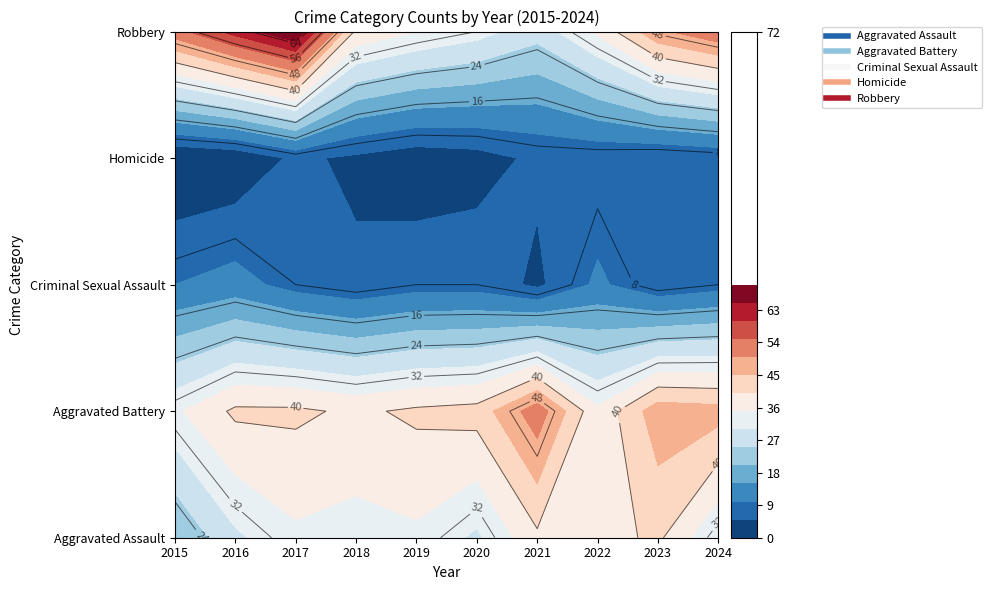

List the labels in order of Robbery value, smallest first.

2021, 2020, 2019, 2022, 2018, 2023, 2015, 2024, 2016, 2017